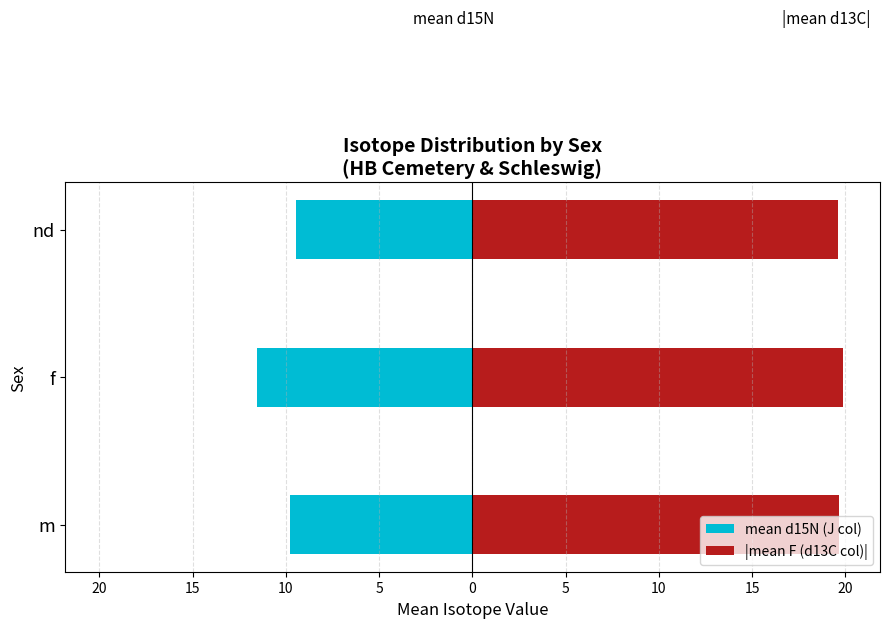

Reading right to left, extract all data points from this chart.

mean d15N (J col): -9.5	-11.6	-9.8
|mean F (d13C col)|: 19.6	19.9	19.7